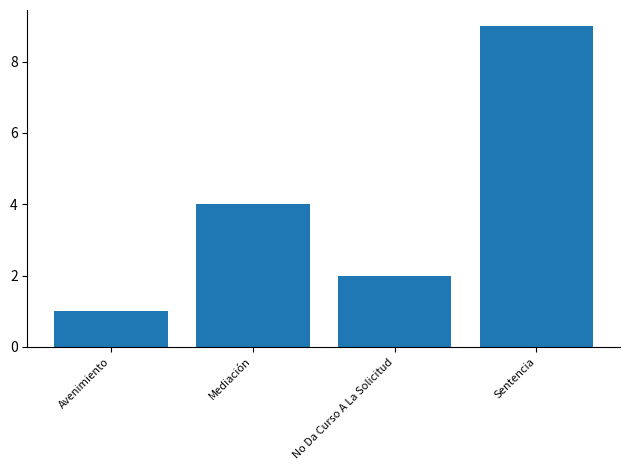

What is the change in value from Avenimiento to Sentencia?

+8